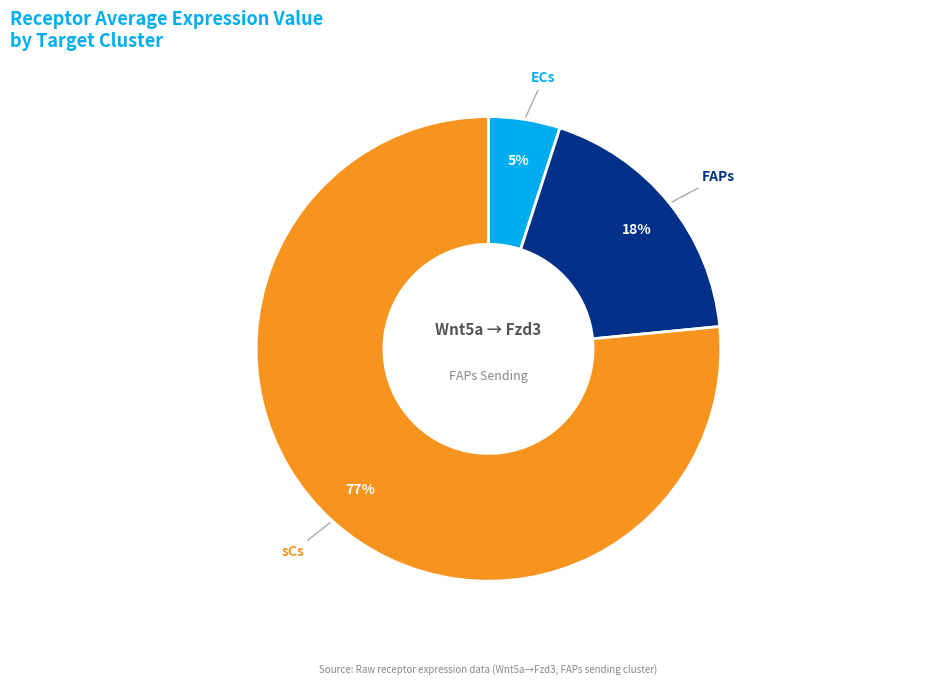

To the nearest percent, what is the difference between the largest and smallest slice percentages?

72%